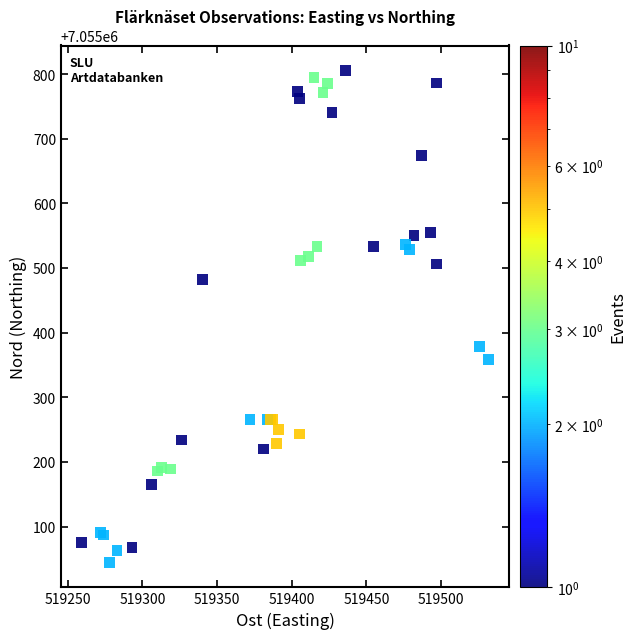

What Y value in the scatter plot is closest to 7055425?

7055378